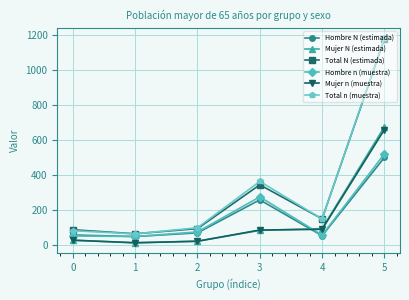

What is the approximate value of Hombre n (muestra) at 2?

77.0